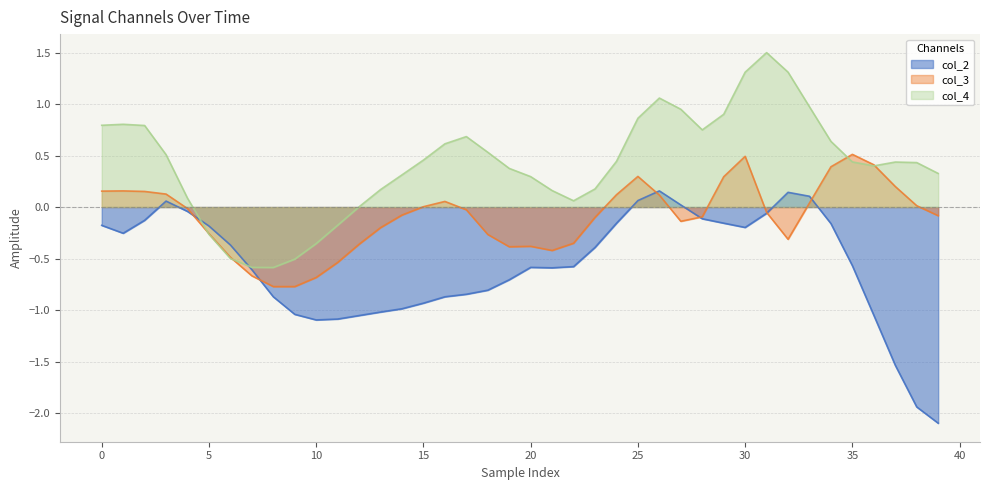

How many values in col_3 are above zero?

17